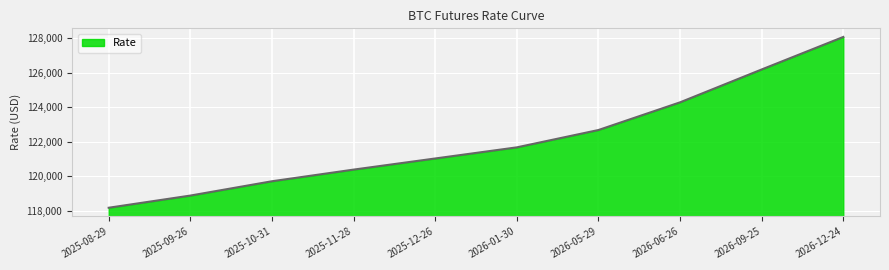

Read the value at 2026-05-29, to the nearest 10.

122670